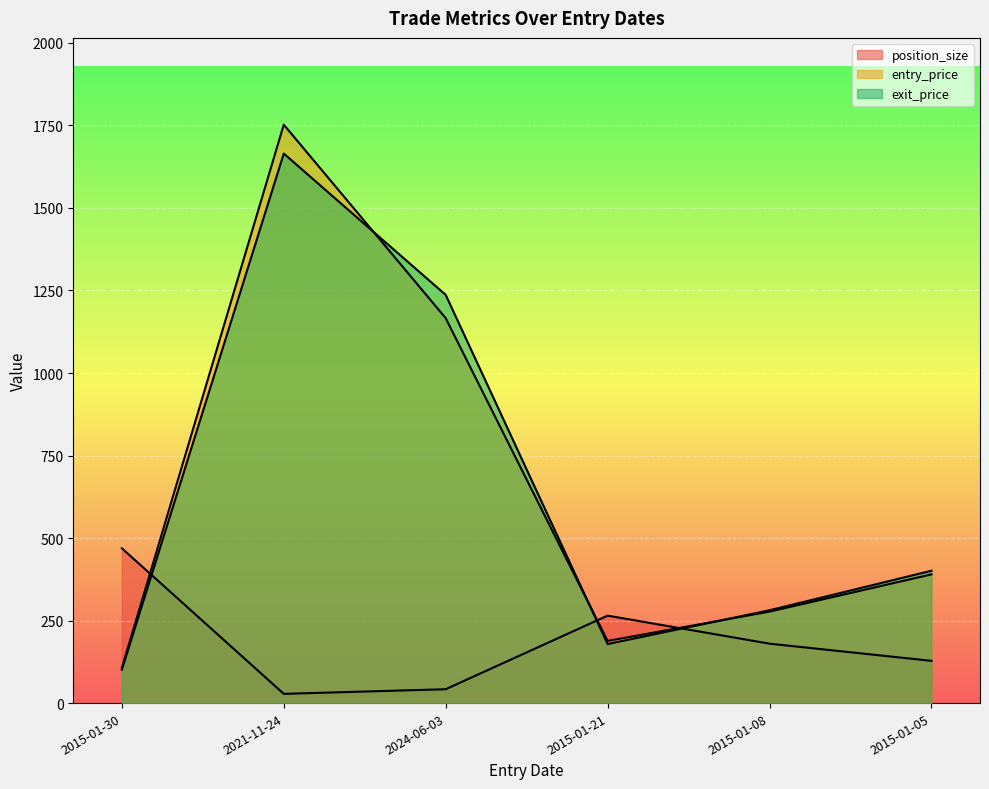

At 2015-01-05, list the series in order from smallest to largest.

position_size, entry_price, exit_price